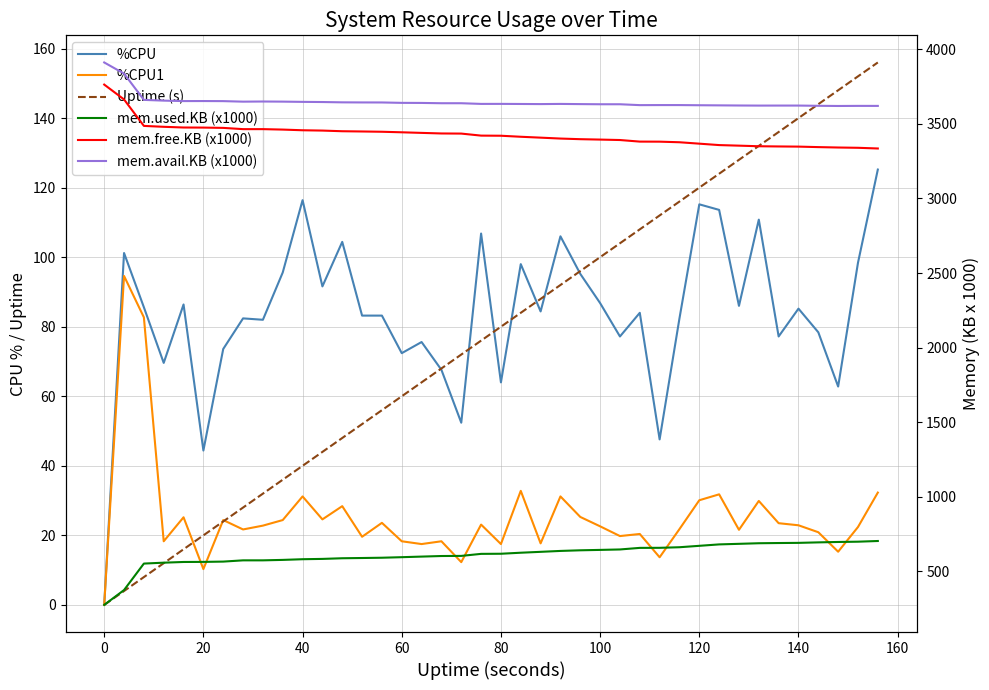

What is the difference between the maximum and minimum values in the %CPU series?

125.2